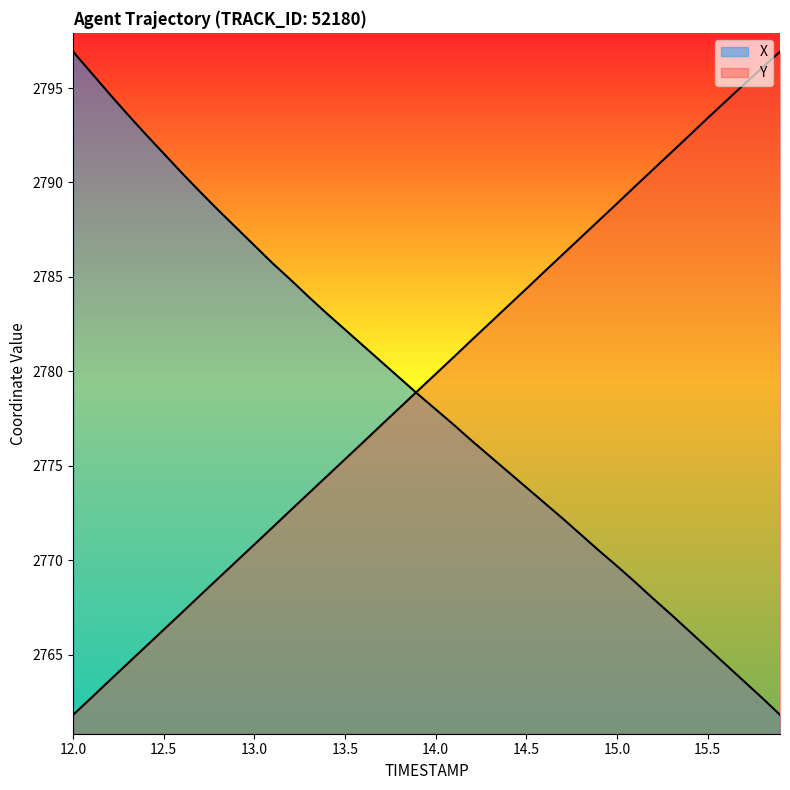

Which series has the widest spread of values?

X